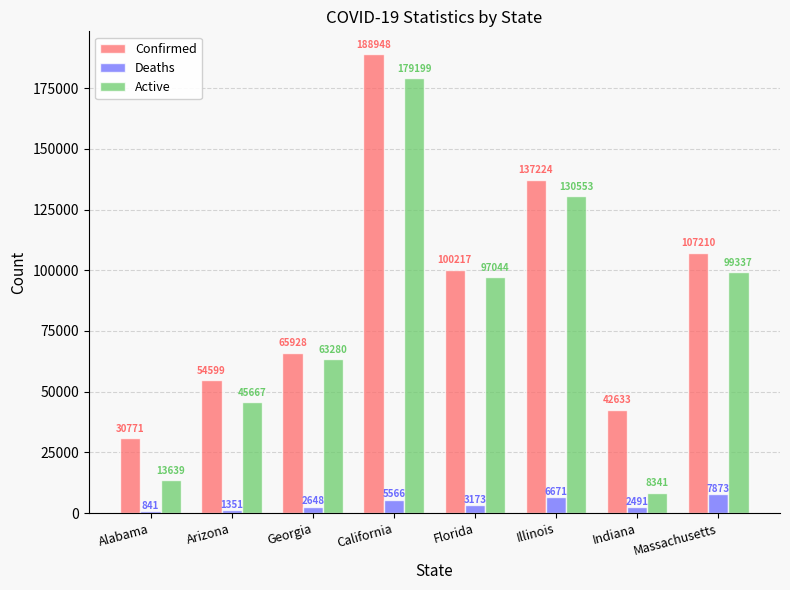

How many distinct data groups are displayed?

3